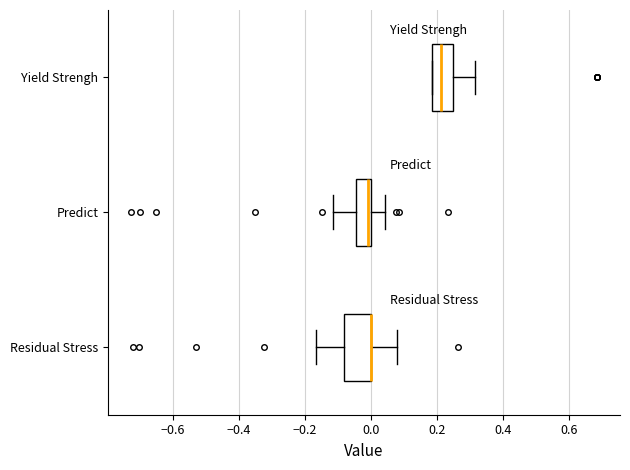

Reading bottom to top, transcribe this box plot: for each box, give where its median line is, the range the box spans, and where its two whiskers end, as read against the x-axis. The values are not printed on the chart, so give them approximately, as read against the axis.

Residual Stress: median 0.00 (drawn on the box's right edge), box -0.08 to 0.00, whiskers -0.16 to 0.08
Predict: median 0.00 (just left of the box's right edge), box -0.04 to 0.00, whiskers -0.12 to 0.04
Yield Strengh: median 0.22, box 0.18 to 0.26, whiskers 0.18 to 0.32